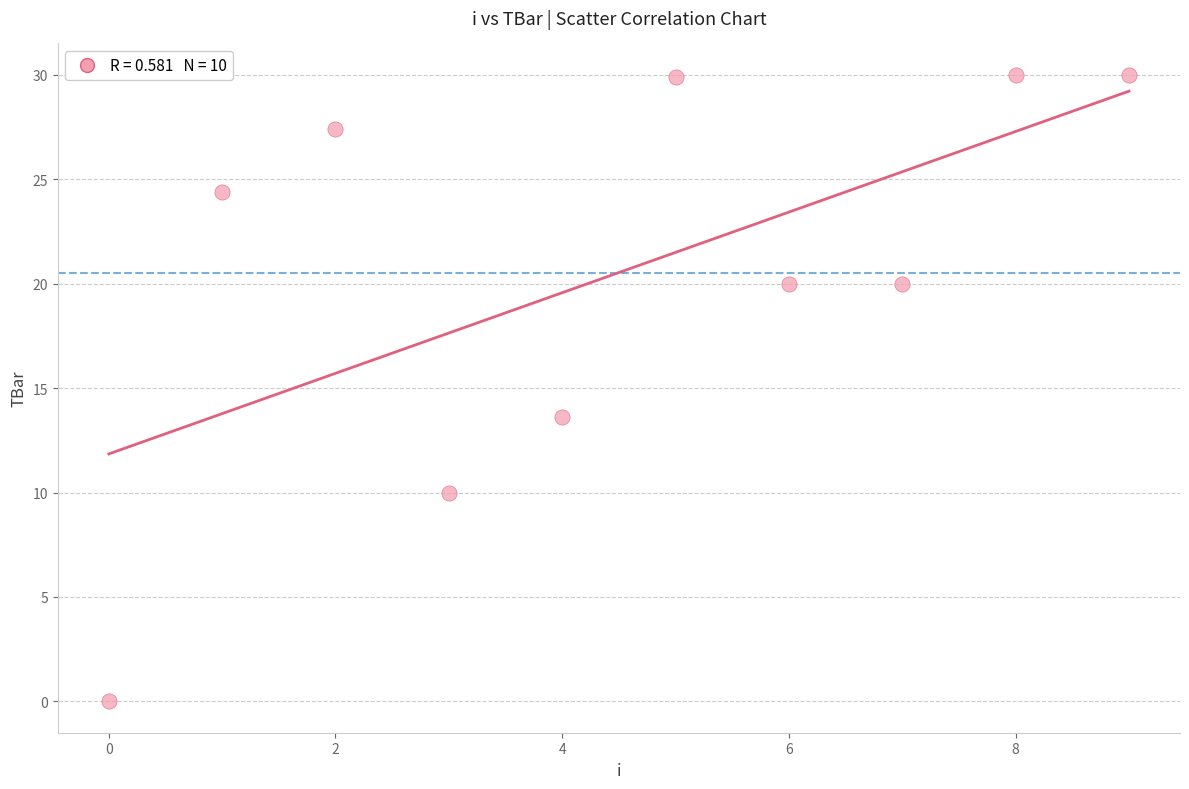

What Y value in the scatter plot is closest to 15?

13.6